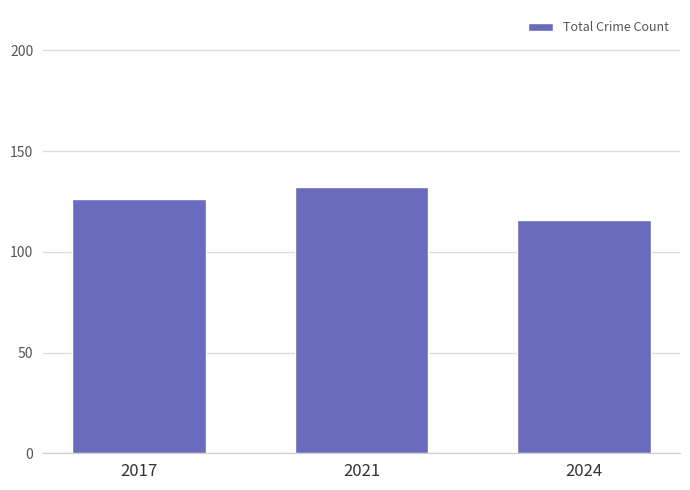

What value does the data have at 2017?

126